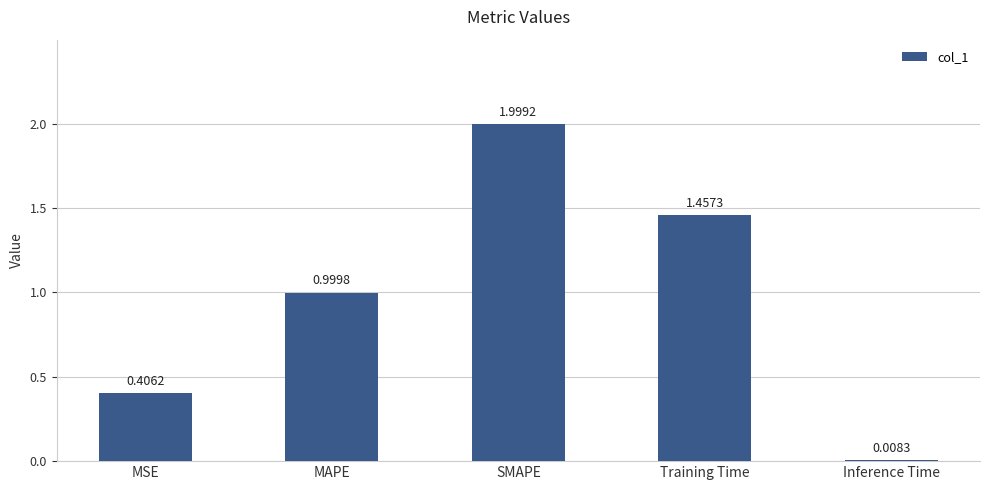

The chart shows a value of 1.8 at MAPE. True or false?

False